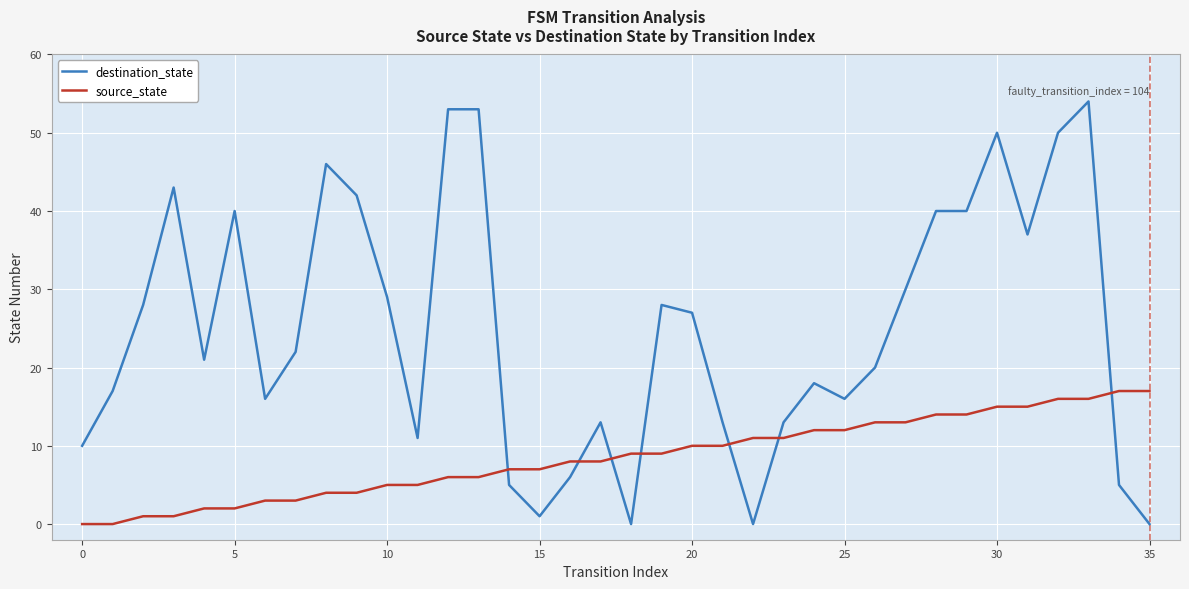

After their last crossing, which series has the higher values: destination_state or source_state?

source_state